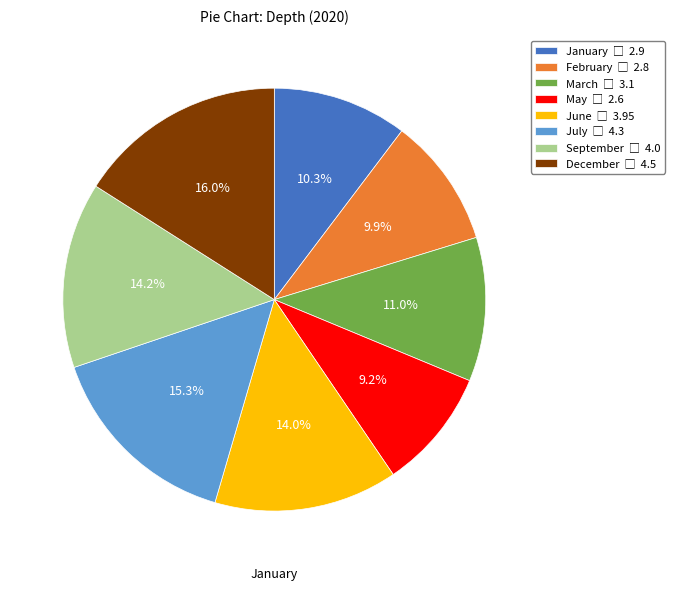

Is there a majority slice in this chart?

No